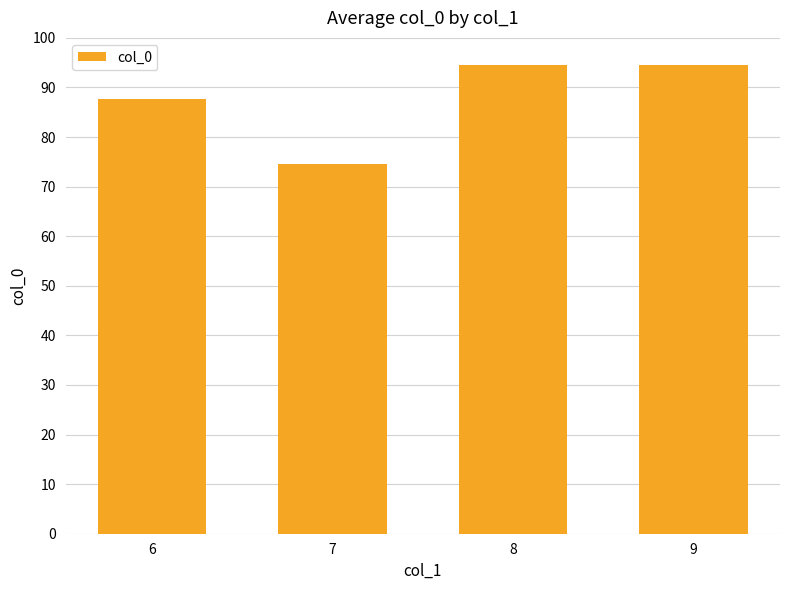

What is the difference between the values at 6 and 9?

6.9